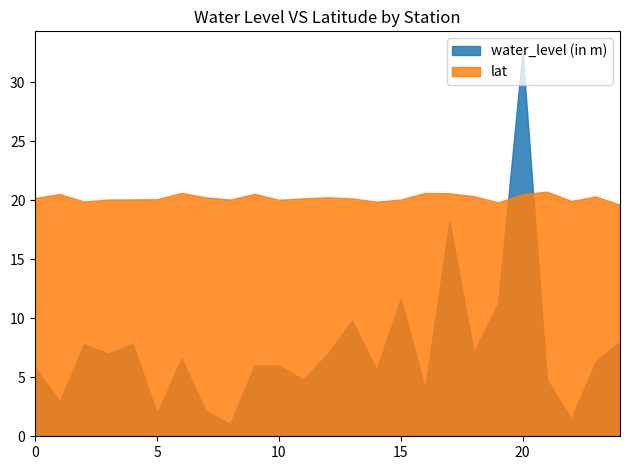

After their last crossing, which series has the higher values: water_level (in m) or lat?

lat